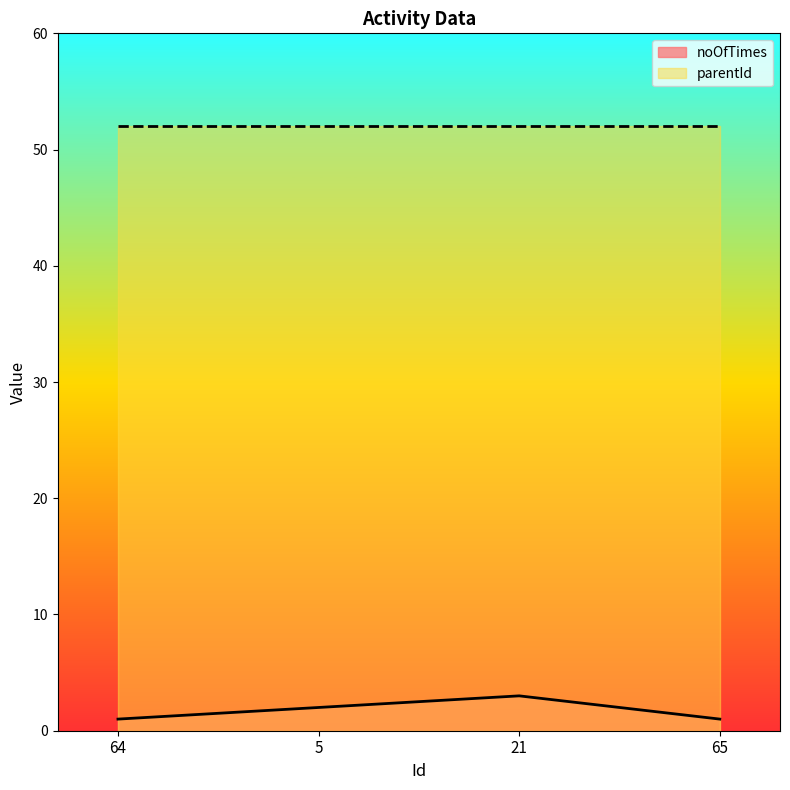

What is the minimum value shown in the chart?

1